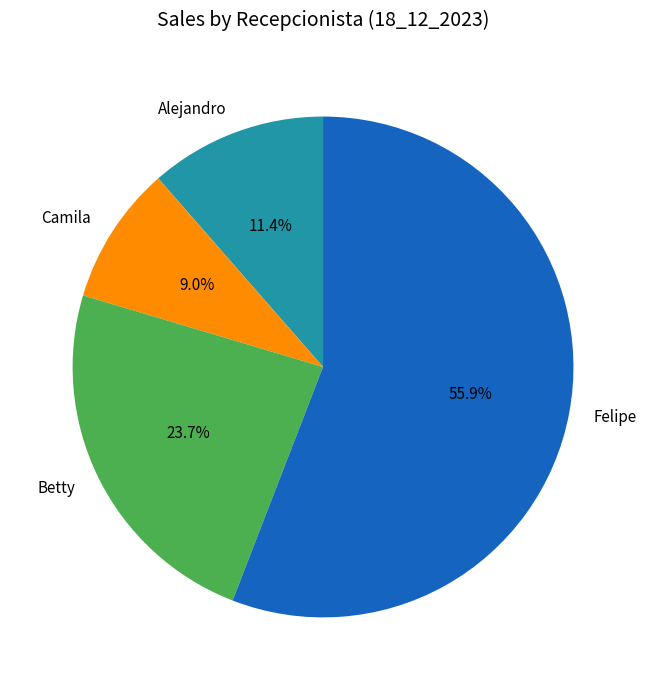

How many slices are in this pie chart?

4